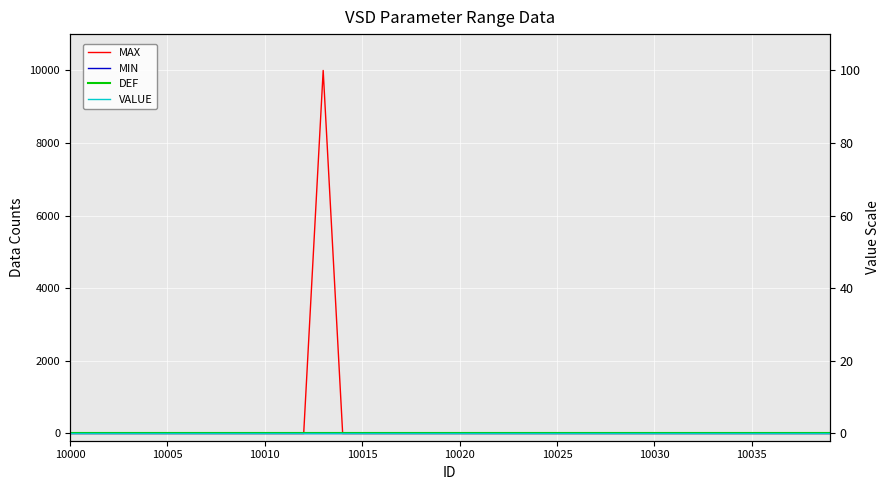

How many positive values does the MAX series have?

1